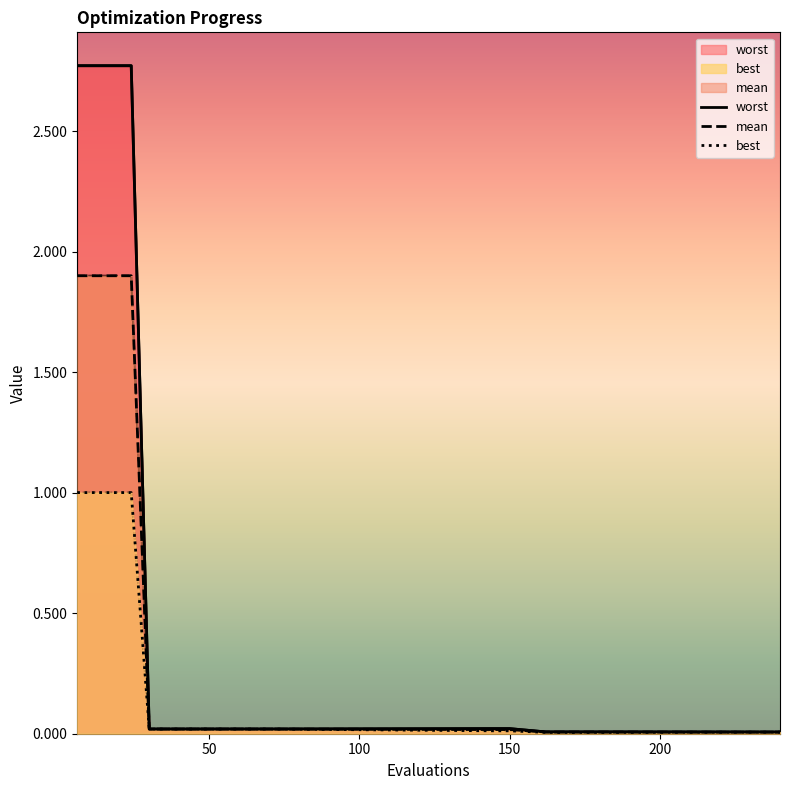

True or false: best and mean intersect in this chart.

False